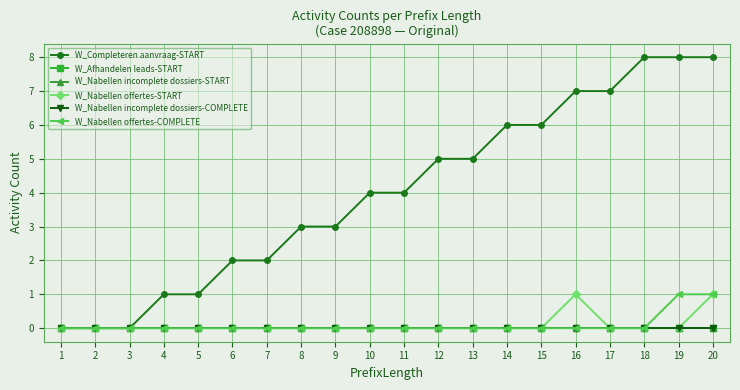

True or false: W_Nabellen incomplete dossiers-COMPLETE and W_Nabellen incomplete dossiers-START cross at least once.

False